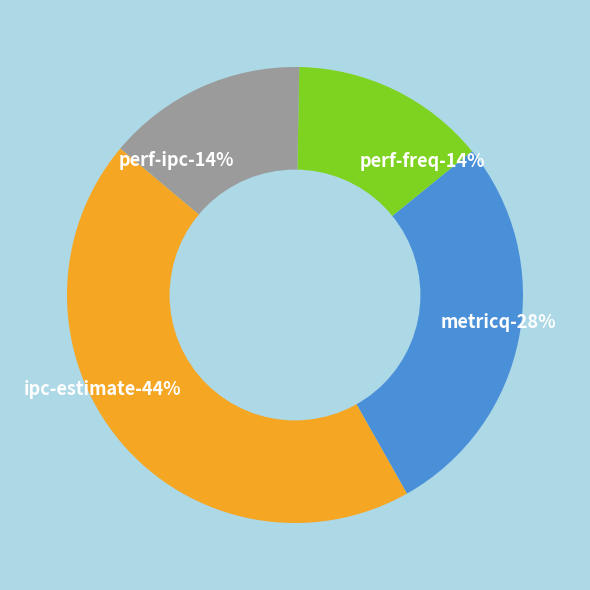

To the nearest percent, what is the difference between the perf-freq and ipc-estimate slice percentages?

30%